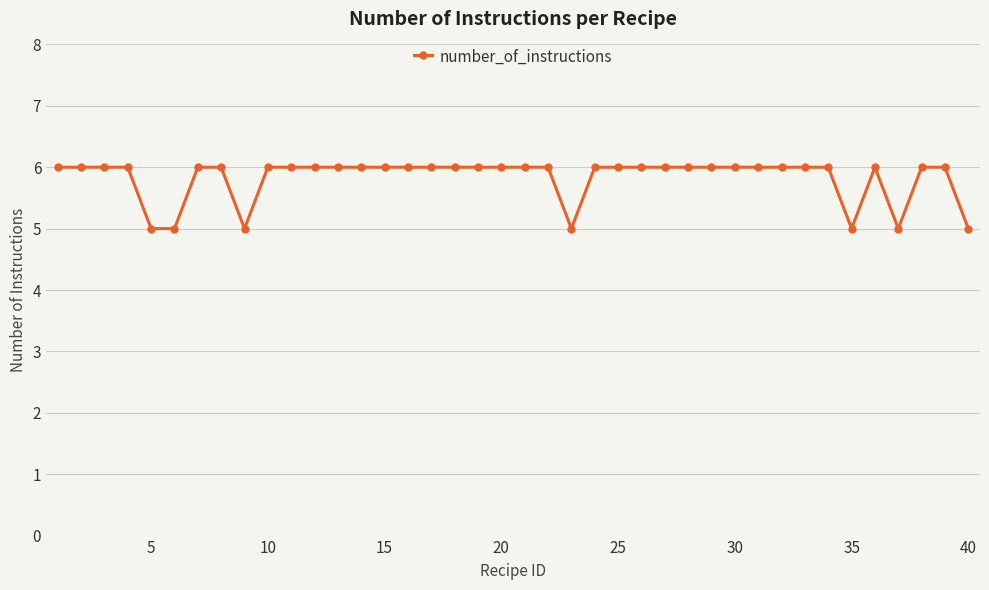

What is the value of the 30th point from the left?

6